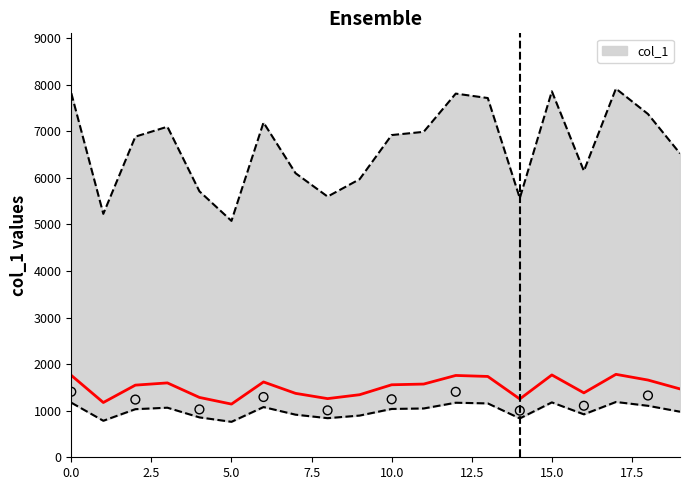

Approximately how many times larger is the value at 4 compared to 6?

0.8